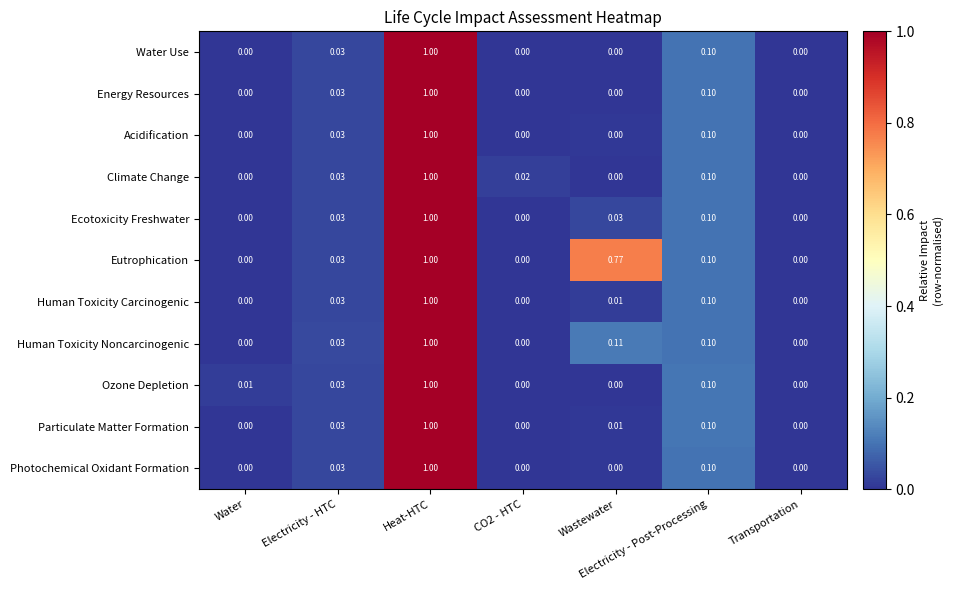

Which series has the largest total across all categories?

Eutrophication